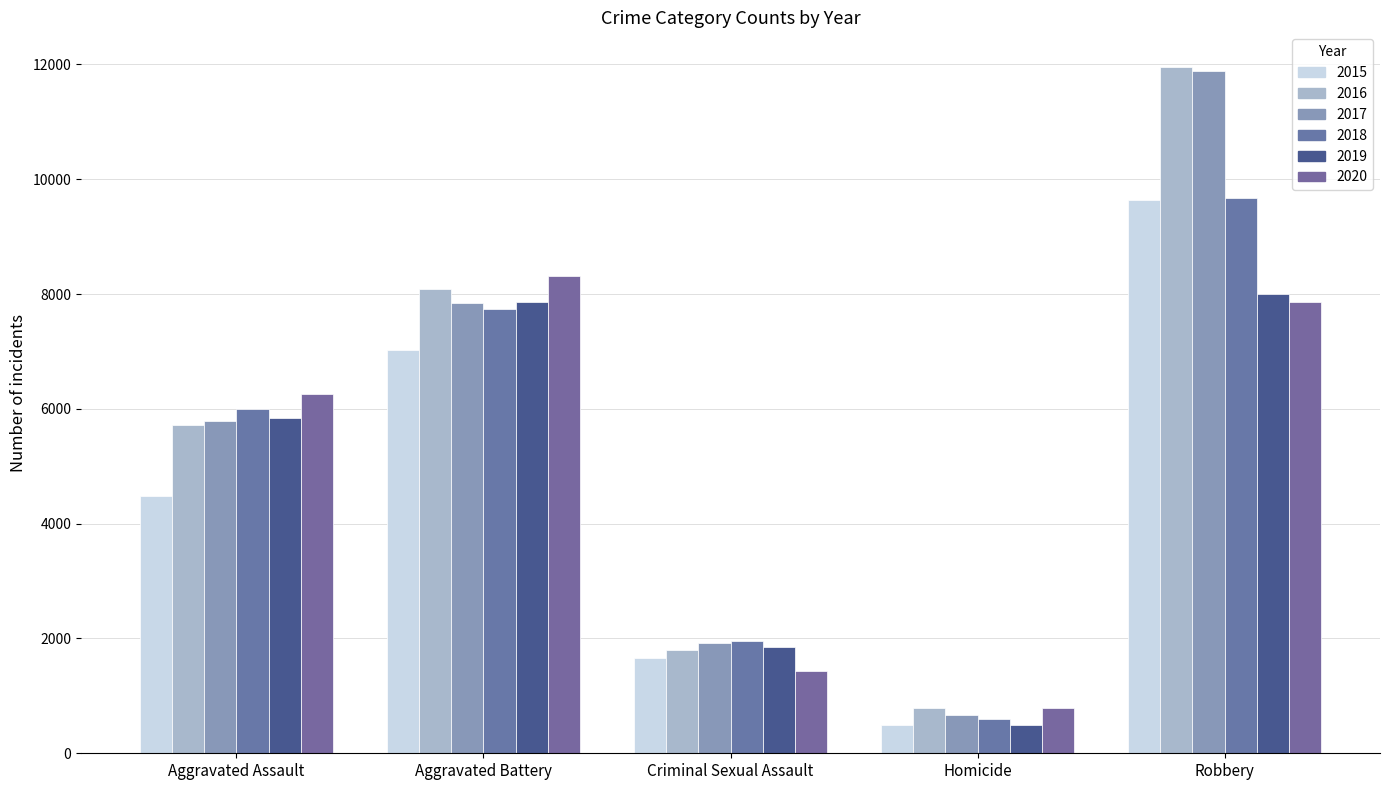

What are all the series names shown in the legend?

2015, 2016, 2017, 2018, 2019, 2020